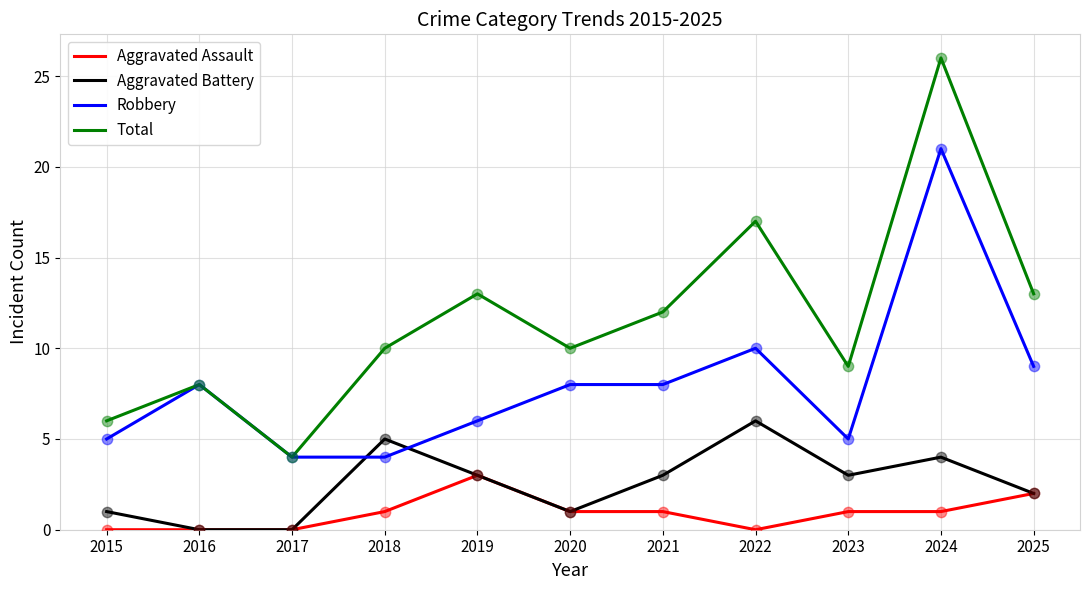

What is the difference between the highest and lowest values at 2015?

6